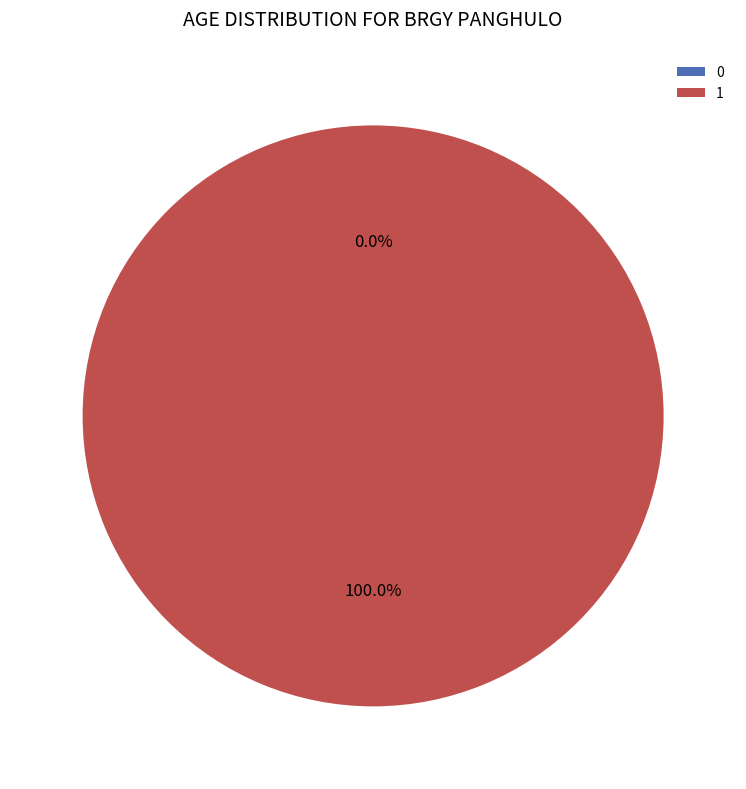

What is the largest slice in the pie chart?

1